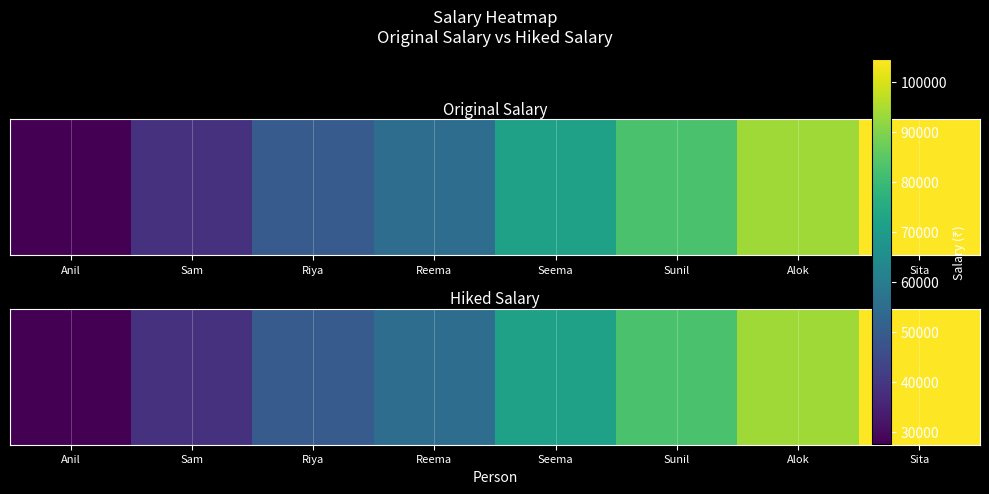

Approximately how many times larger is the value at Alok compared to Sunil?

1.1